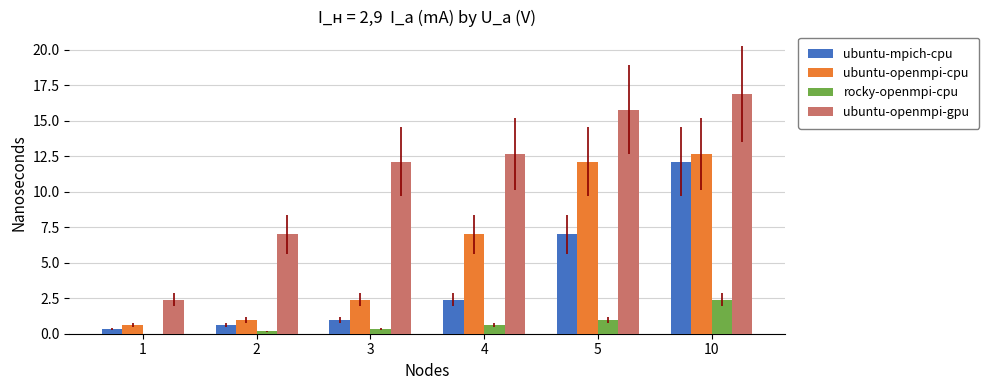

What is the difference between the rocky-openmpi-cpu values at 3 and 10?

2.1